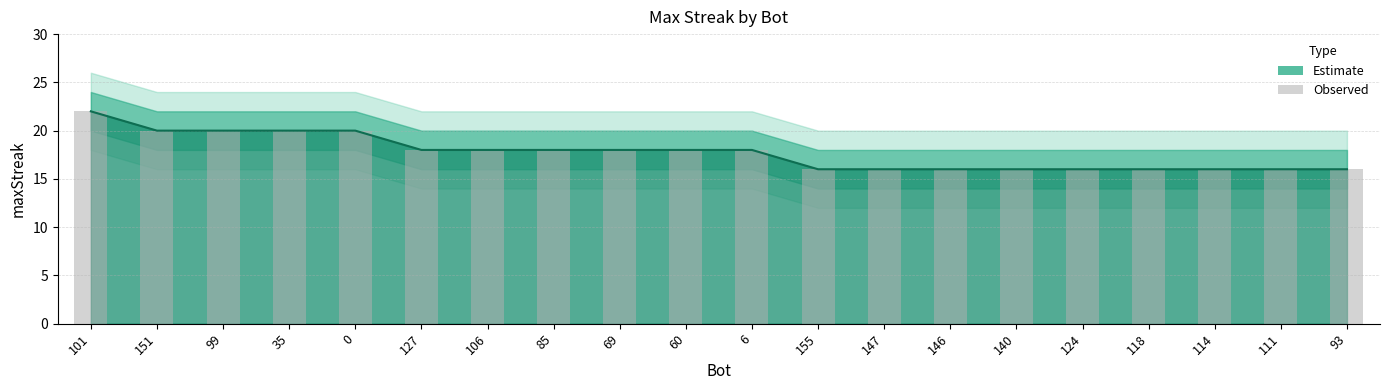

At which label does the data first exceed 18?

101